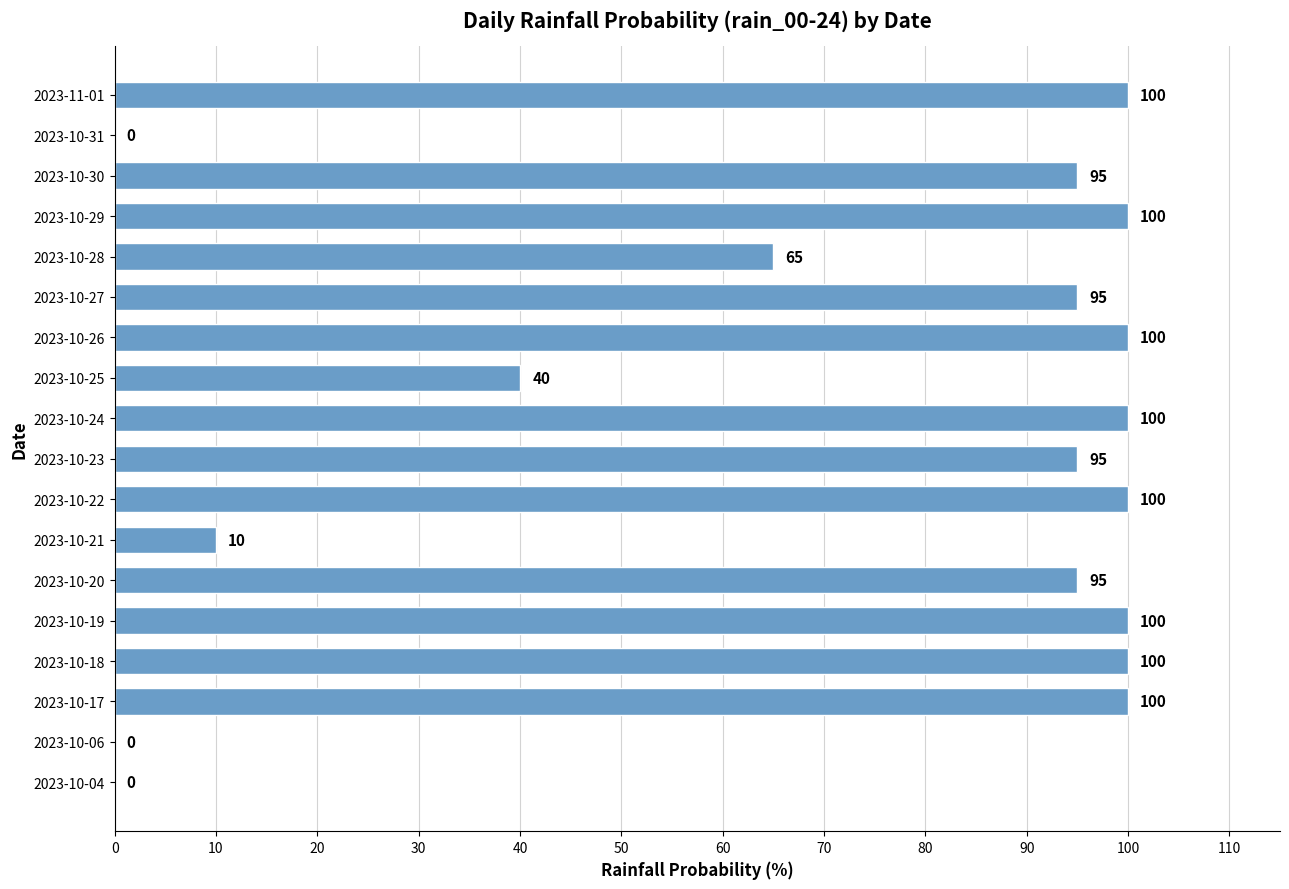

Read the value at 2023-10-27, to the nearest 5.

95